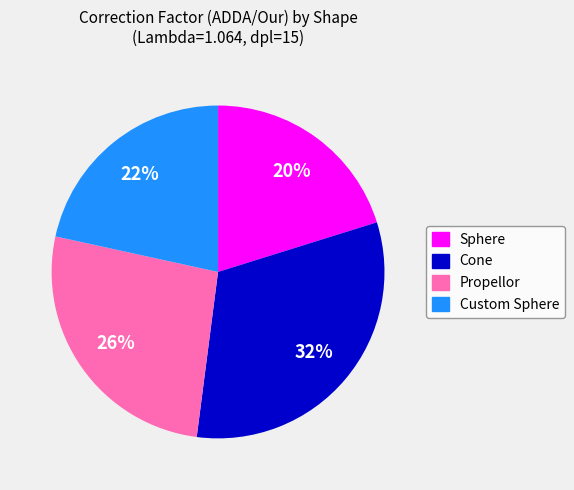

Rank the categories by value from highest to lowest.

Cone, Propellor, Custom Sphere, Sphere